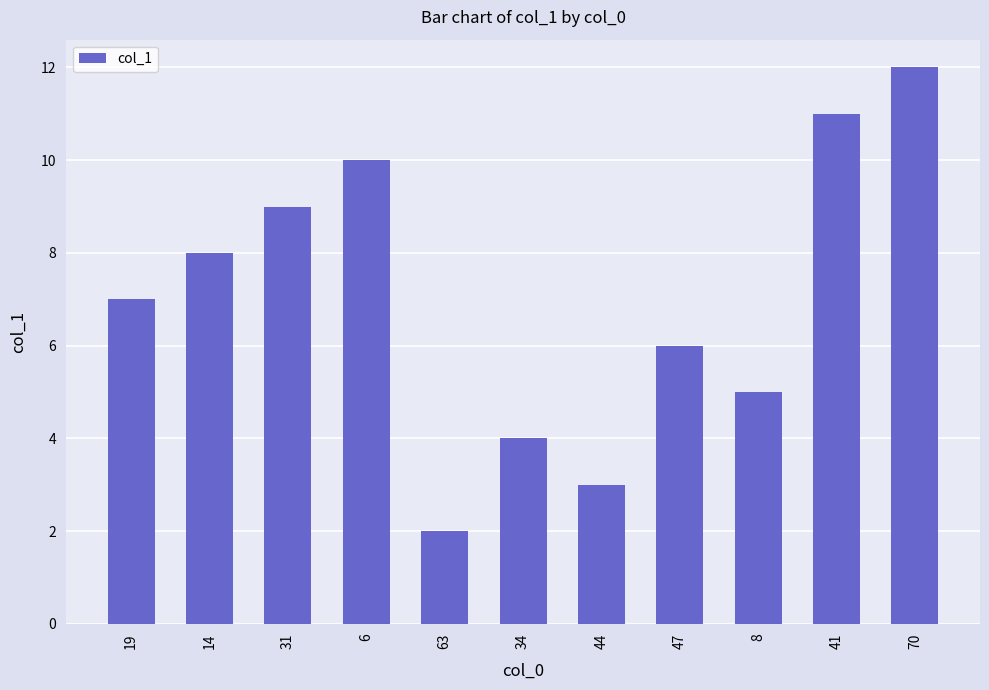

How many categories are shown in the chart?

11